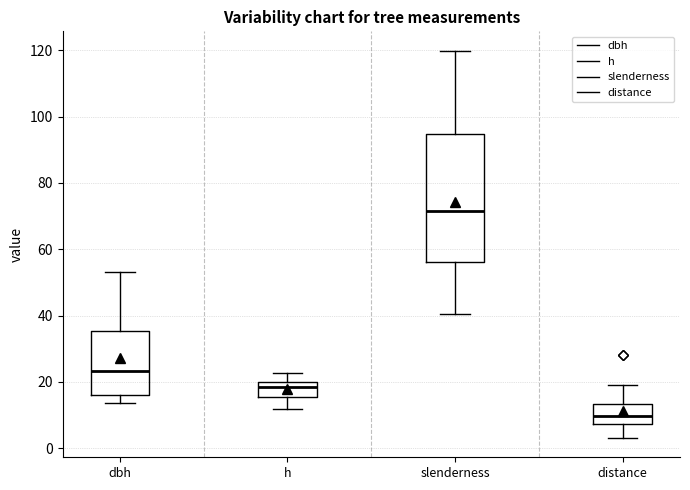

Reading left to right, read every box against the y-axis: the position of its median line, the range the box covers, and the ends of its whiskers. The values are not printed on the chart, so give them approximately, as read against the axis.

dbh: median 24, box 16 to 36, whiskers 14 to 54
h: median 18, box 16 to 20, whiskers 12 to 22
slenderness: median 72, box 56 to 94, whiskers 40 to 120
distance: median 10, box 8 to 14, whiskers 4 to 20